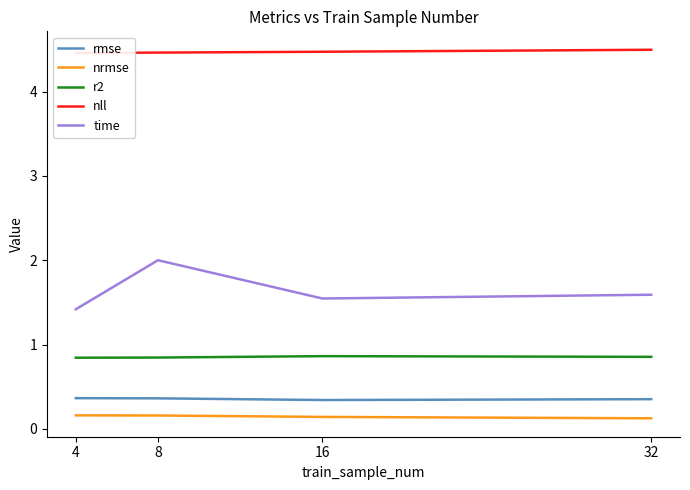

Does the chart display data point markers on the line(s)?

No